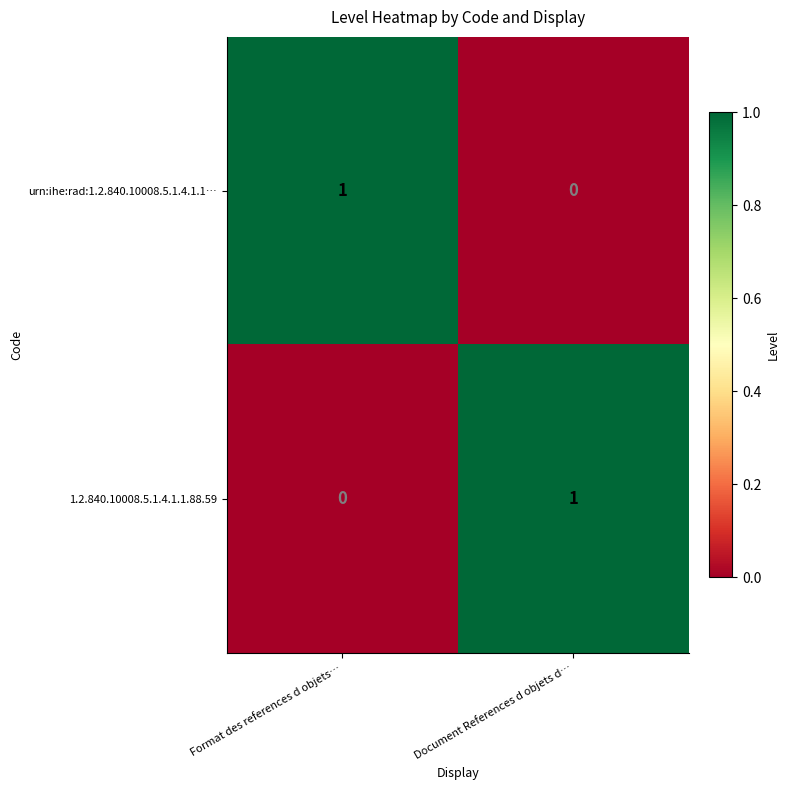

How many categories are shown in the chart?

2